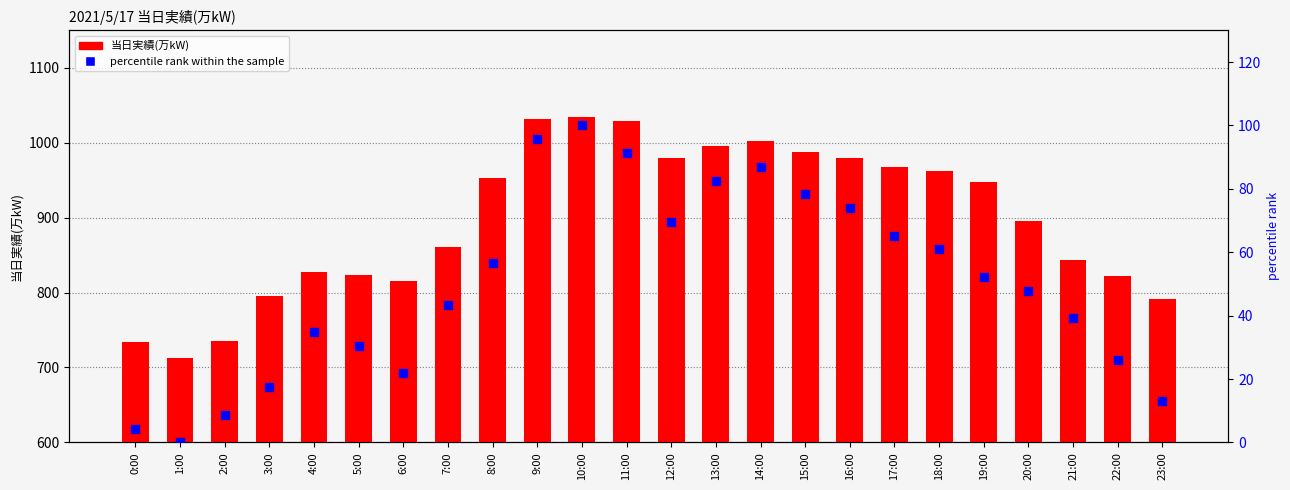

What are all the series names shown in the legend?

当日実績(万kW), percentile rank within the sample